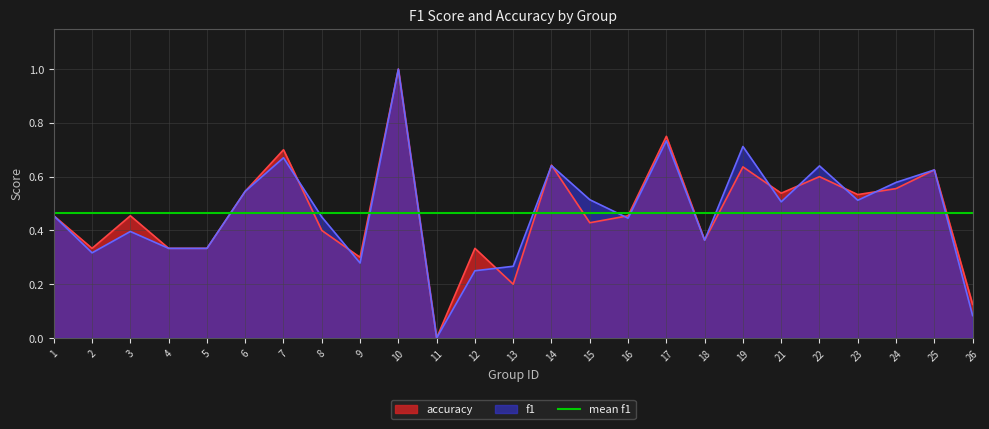

At how many categories does at least one series exceed 0?

24